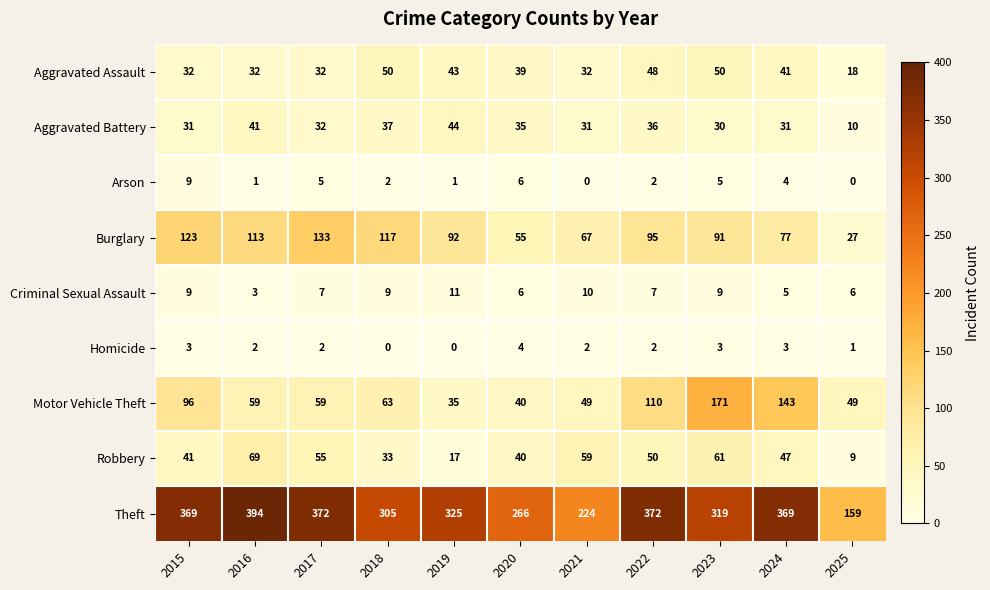

How many positive values does the Homicide series have?

9